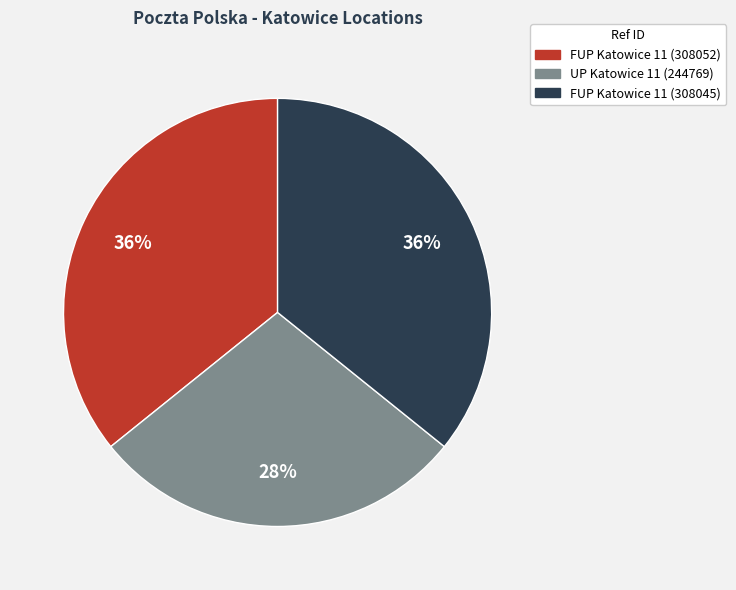

Combined, do FUP Katowice 11 (308052) and UP Katowice 11 (244769) account for over 50%?

Yes